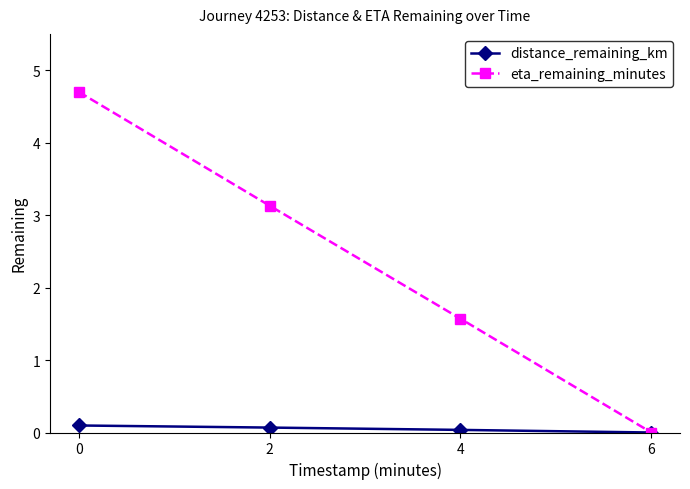

True or false: eta_remaining_minutes has a value of 2.0 at 2.

False